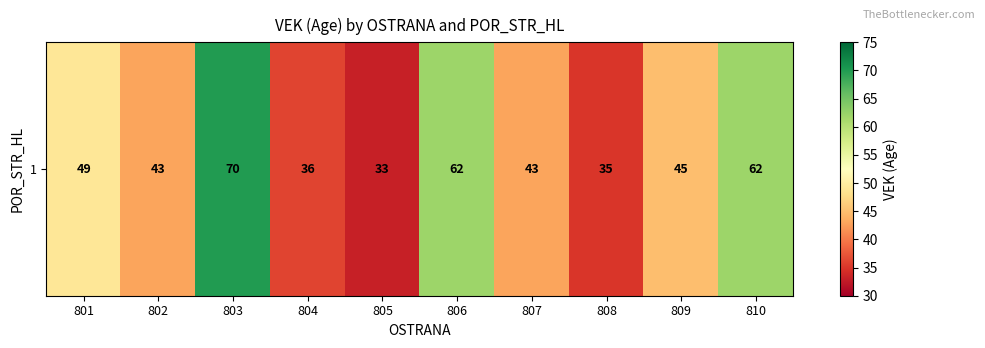

List the labels in order of value, largest first.

803, 806, 810, 801, 809, 802, 807, 804, 808, 805